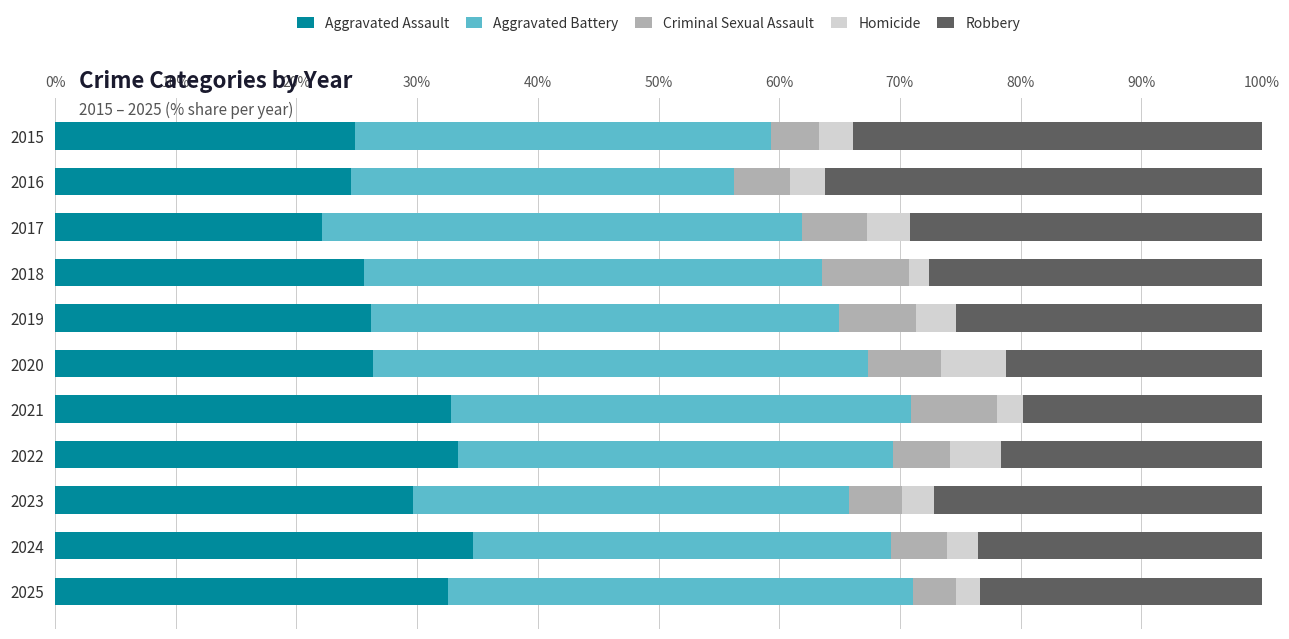

What is the difference between the maximum and minimum values in the Aggravated Assault series?

12.5